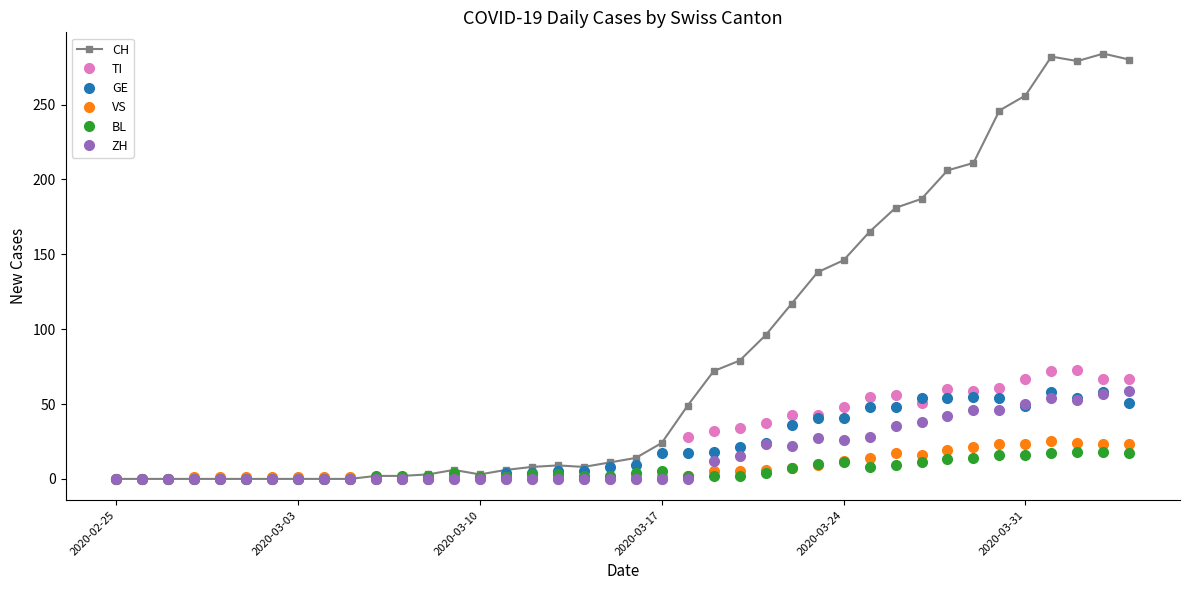

At how many categories does at least one series exceed 91?

15